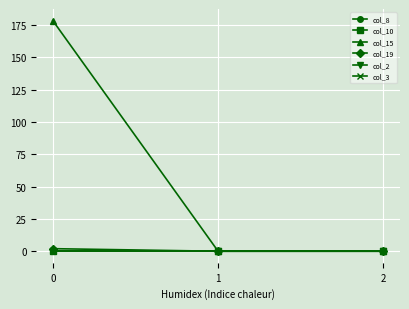

List the series in order of their peak value, highest first.

col_15, col_19, col_8, col_10, col_2, col_3